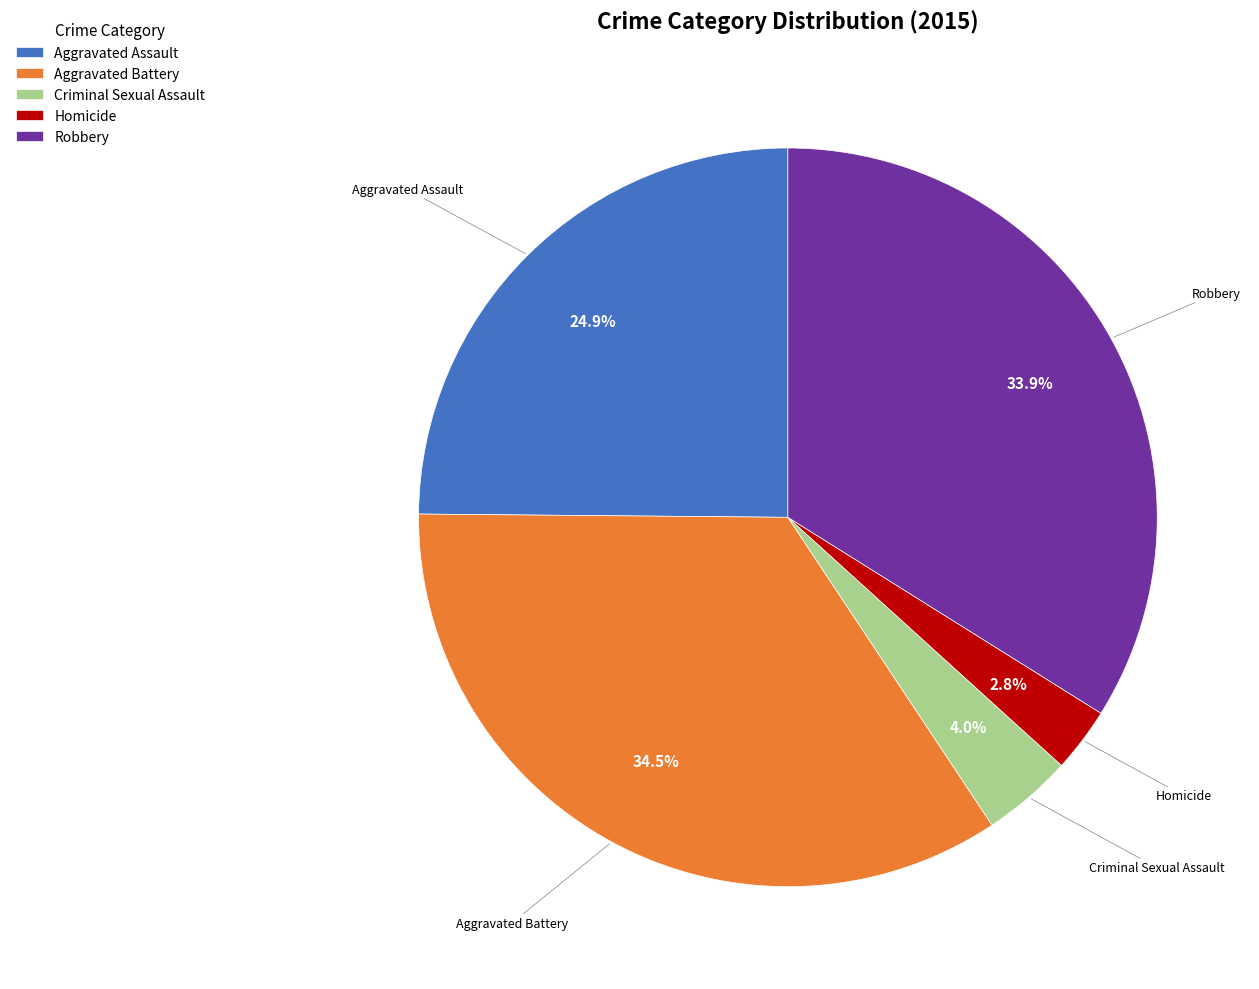

To the nearest percent, what percentage of the pie is Aggravated Assault?

25%